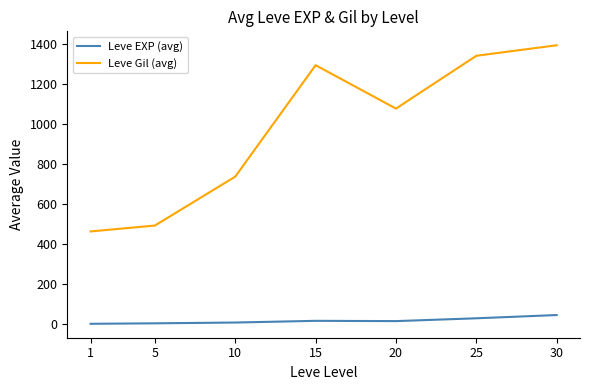

The value of Leve Gil (avg) at 15 is 294.3. True or false?

False